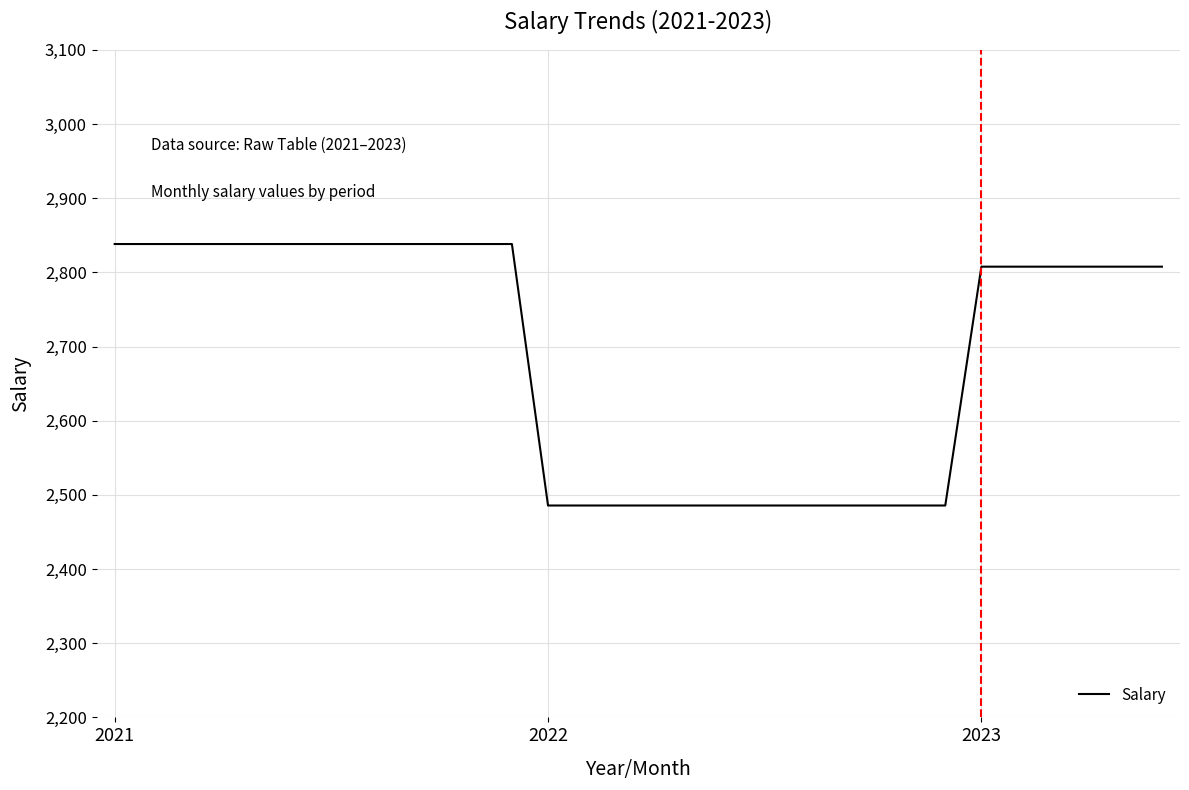

How many series are shown in this chart?

1